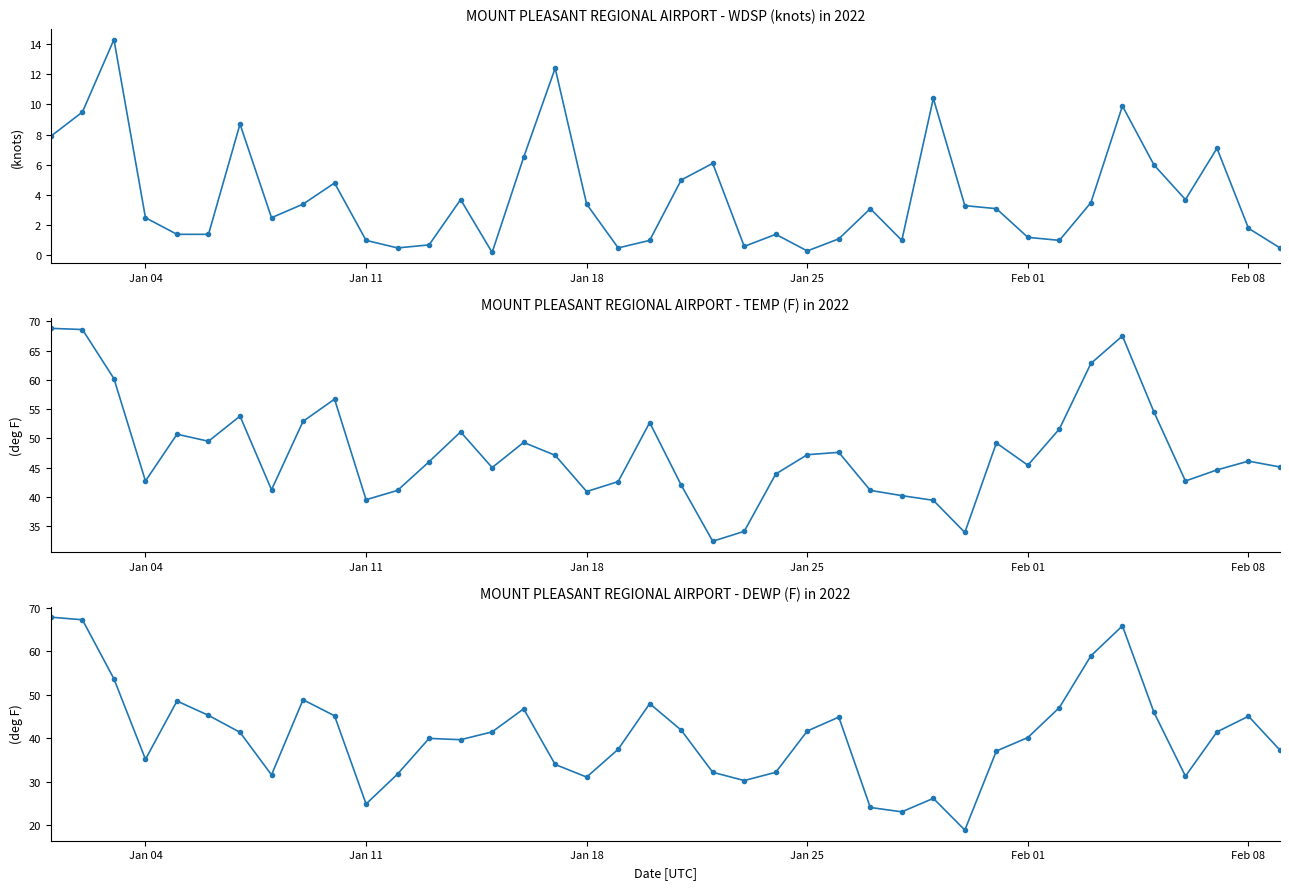

What is the minimum value for TEMP?

32.4